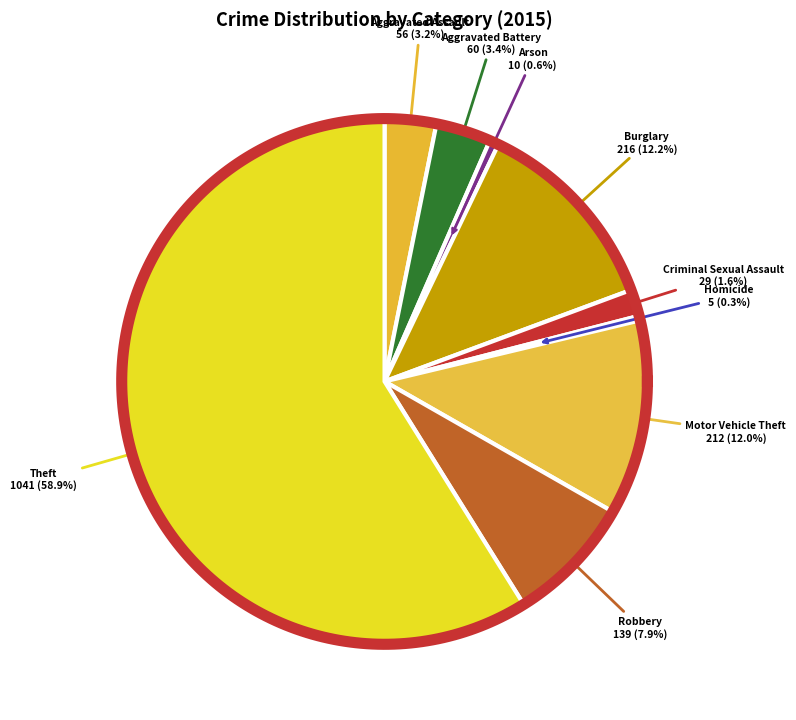

What is the largest slice in the pie chart?

Theft